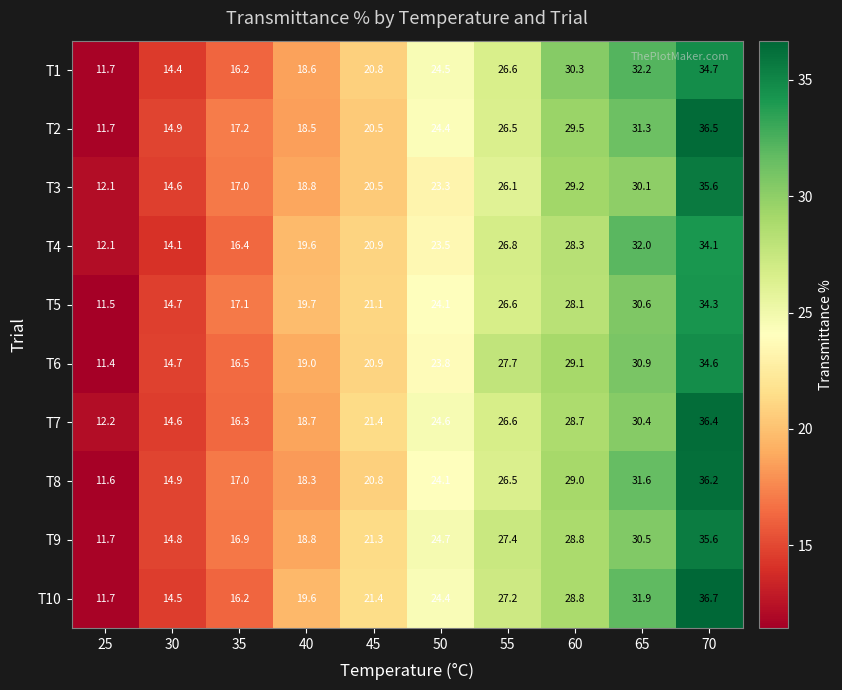

What is the difference between the maximum and second lowest values in the T1 series?

20.3